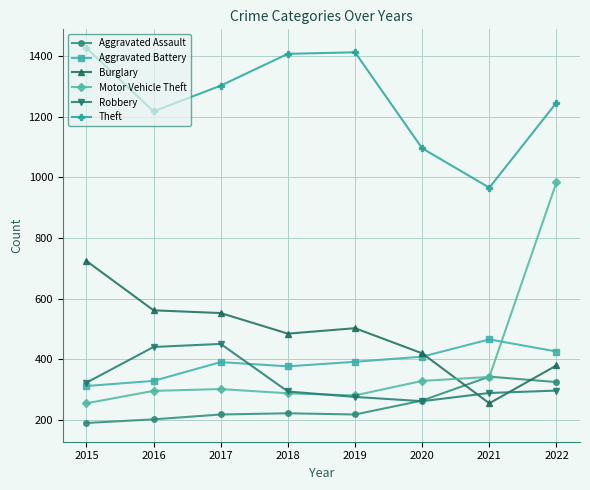

Which series has the widest spread of values?

Motor Vehicle Theft